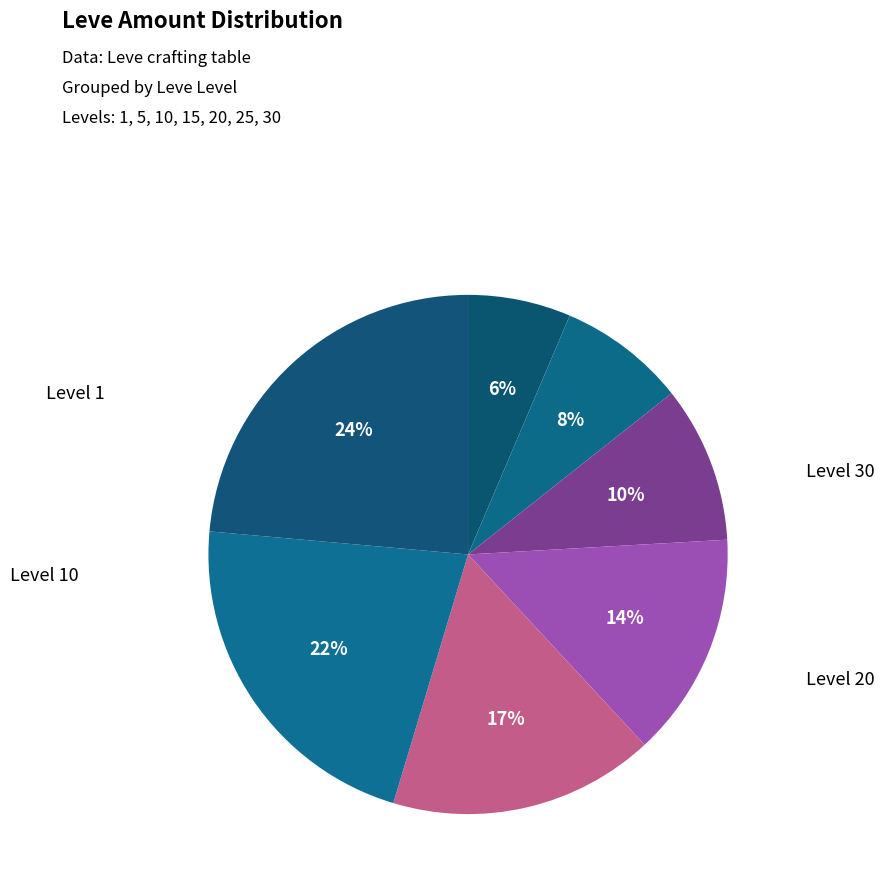

How many slices are in this pie chart?

7